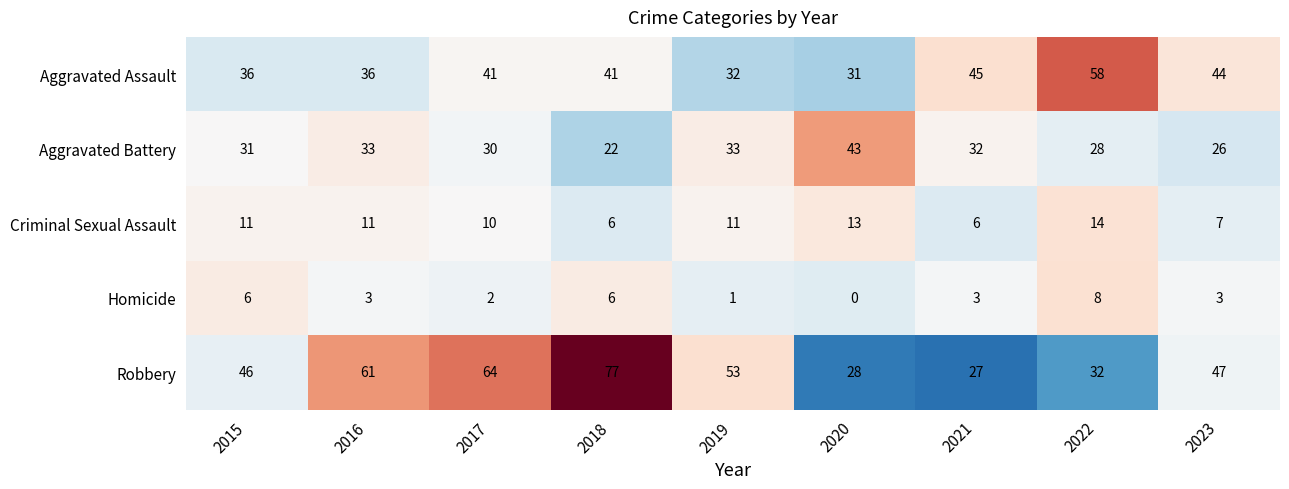

The Homicide series shows 2 at 2022. True or false?

False